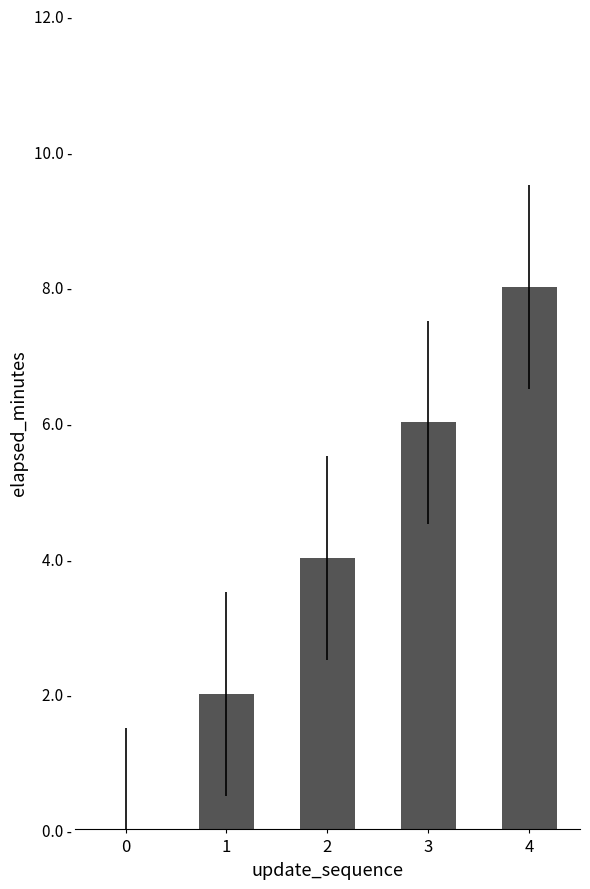

At which label is the value closest to 4?

2